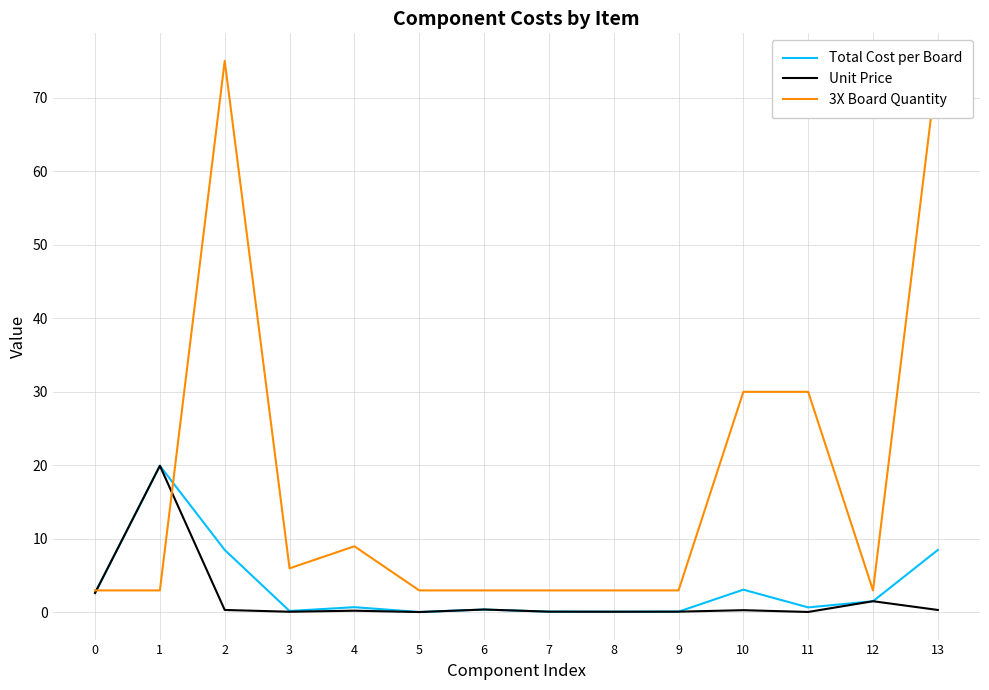

Which series has the widest spread of values?

3X Board Quantity